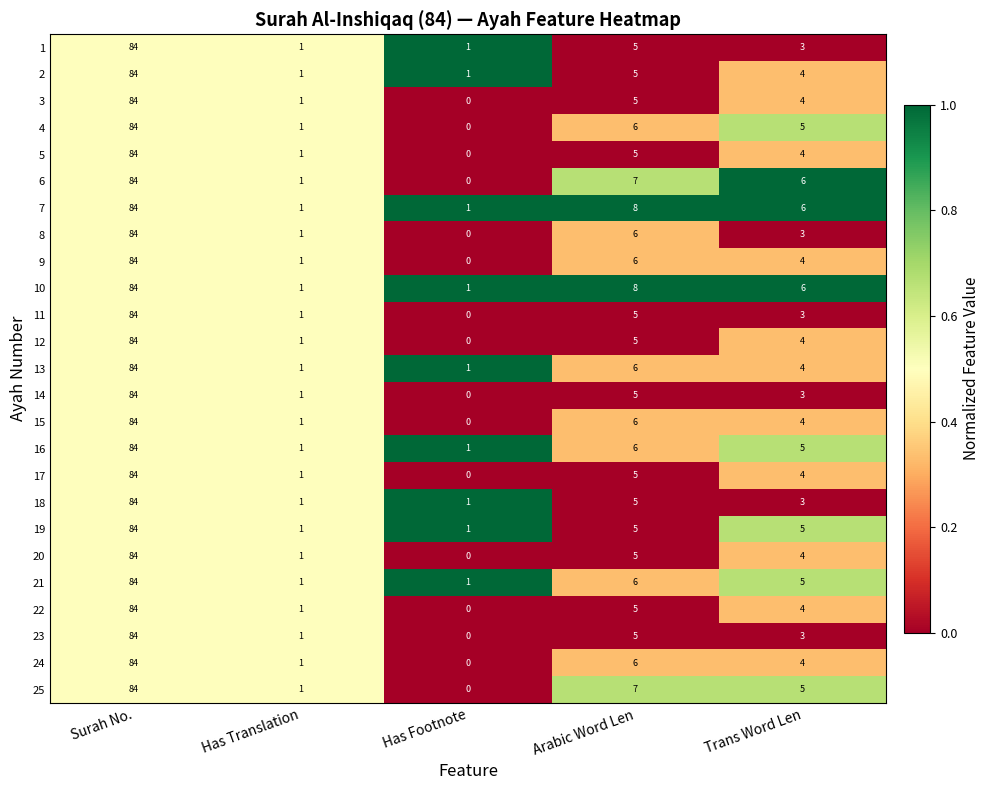

Rank the categories by 25 value from lowest to highest.

Has Footnote, Has Translation, Trans Word Len, Arabic Word Len, Surah No.